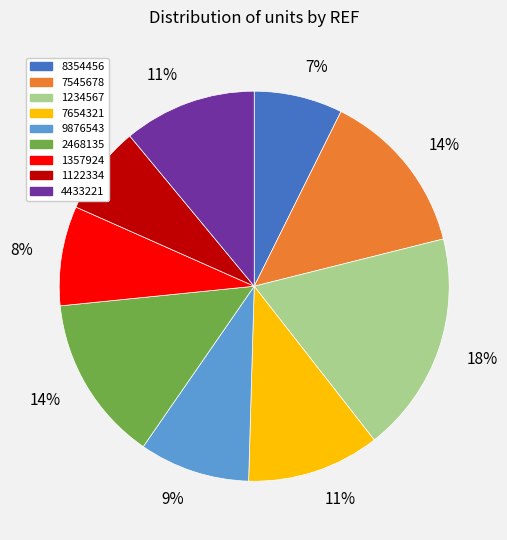

To the nearest percent, what is the difference between the largest and smallest slice percentages?

11%